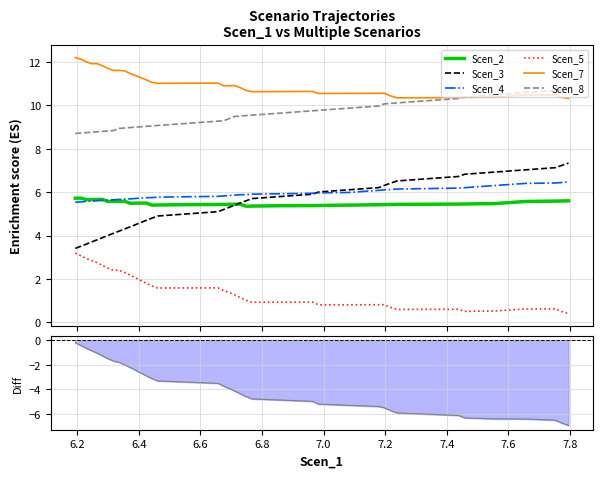

True or false: Scen_8 and Scen_5 intersect in this chart.

False